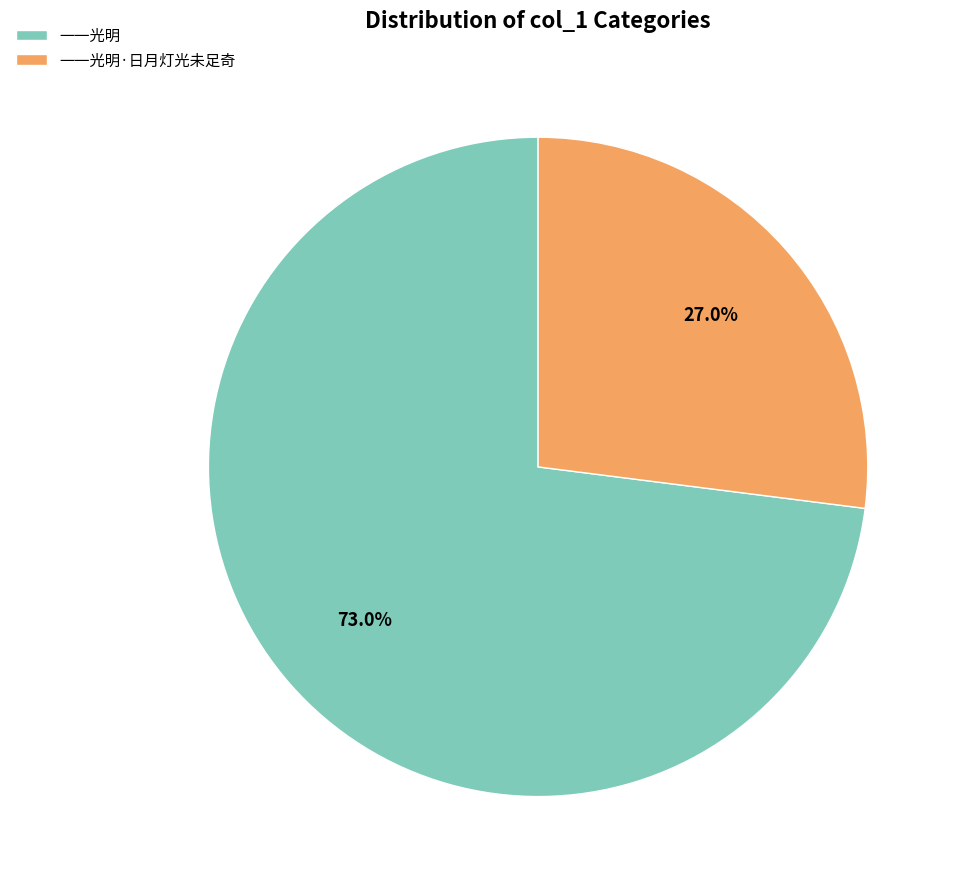

How many slices are in this pie chart?

2